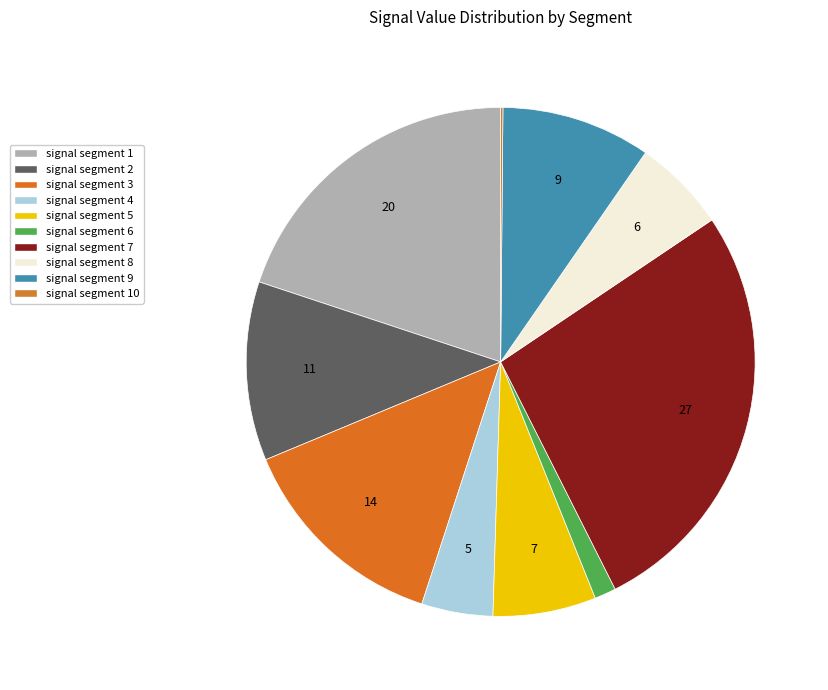

What is the smallest slice in the pie chart?

signal segment 10